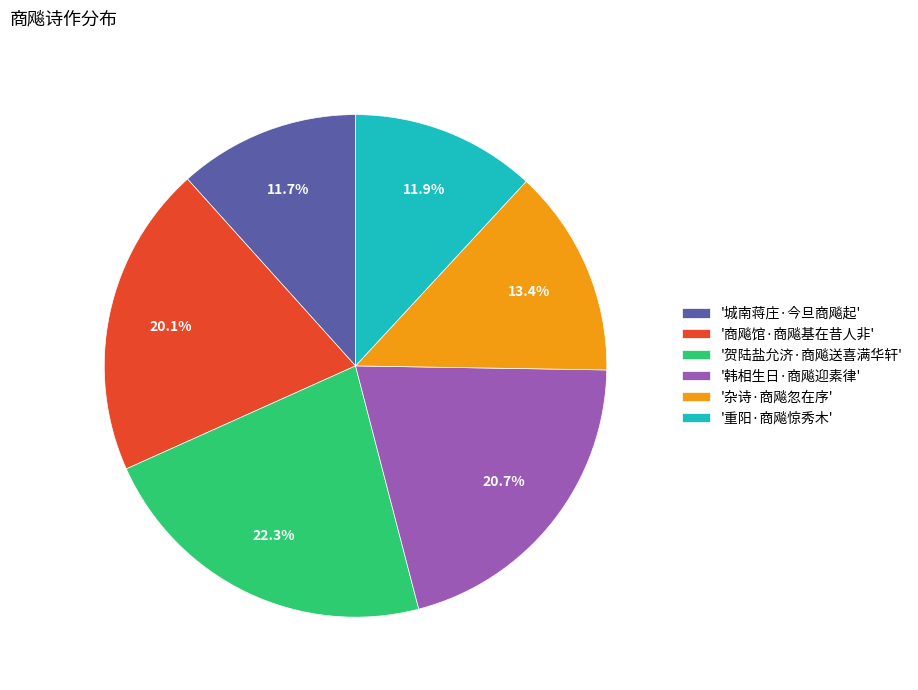

Count the number of slices in the pie.

6